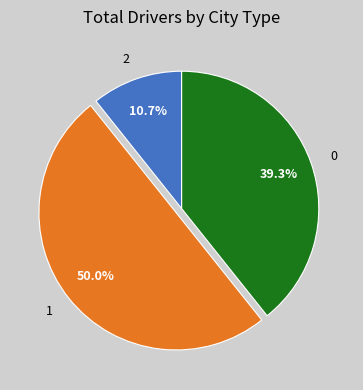

What percentage is NOT represented by 2?

89.3%